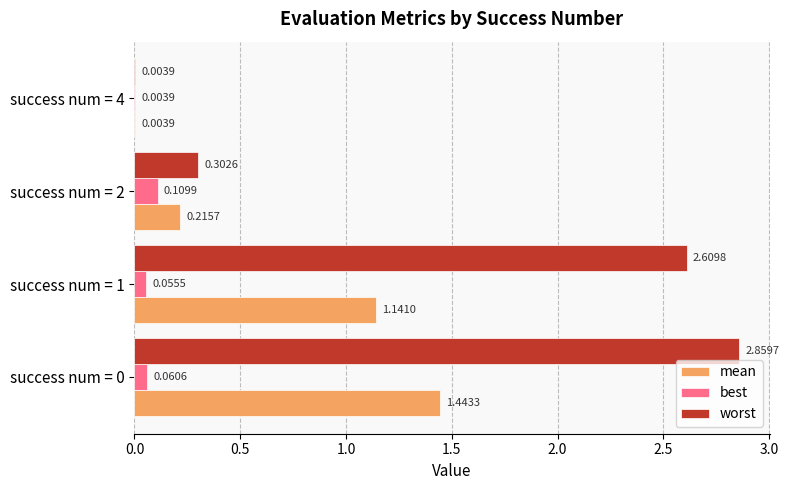

Which series has the largest total across all categories?

worst